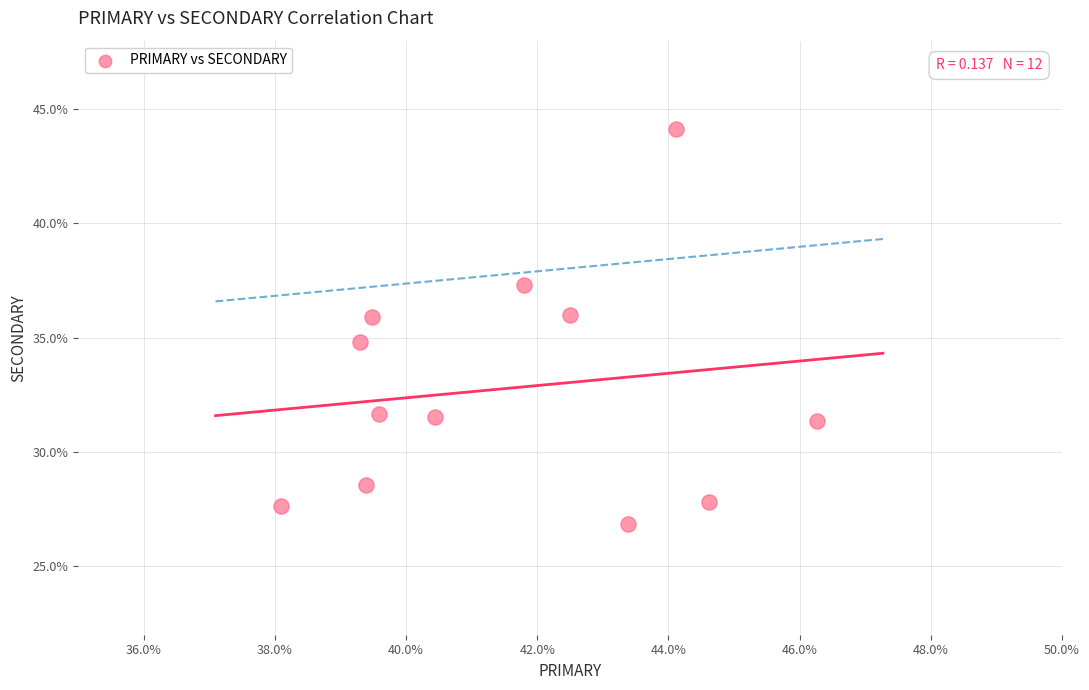

What is the range of Y values (max minus min)?

17.3